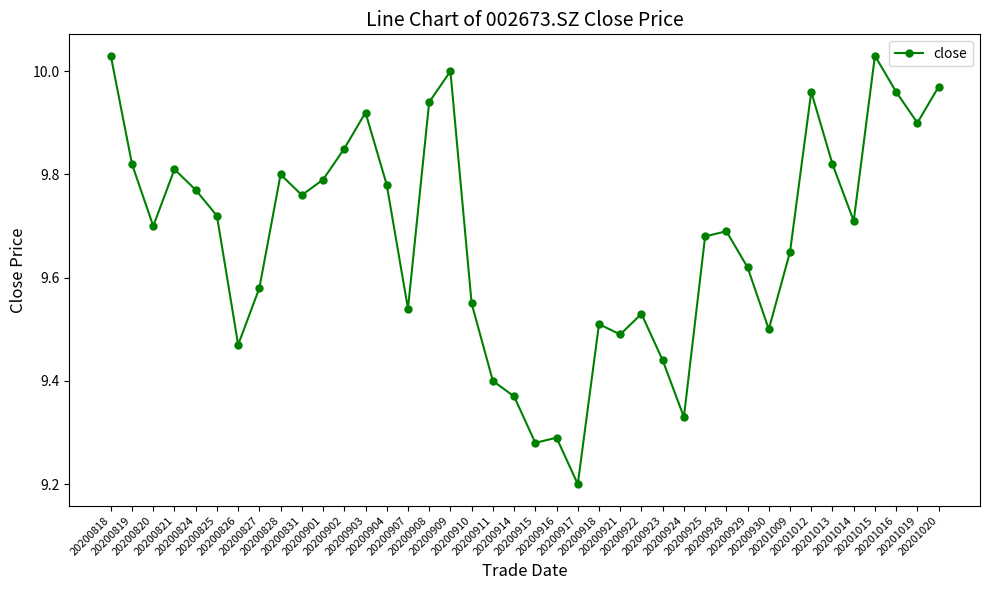

What is the smallest value displayed?

9.2